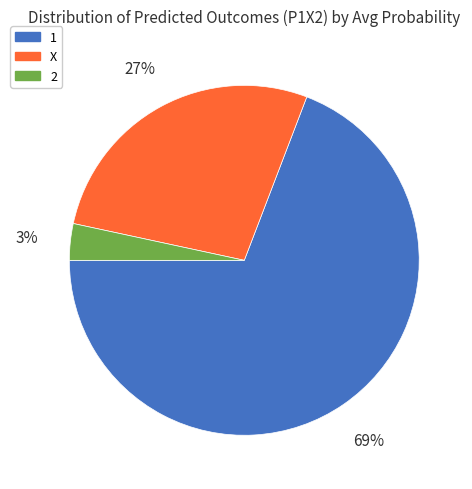

Is there any slice that represents more than half of the pie?

Yes